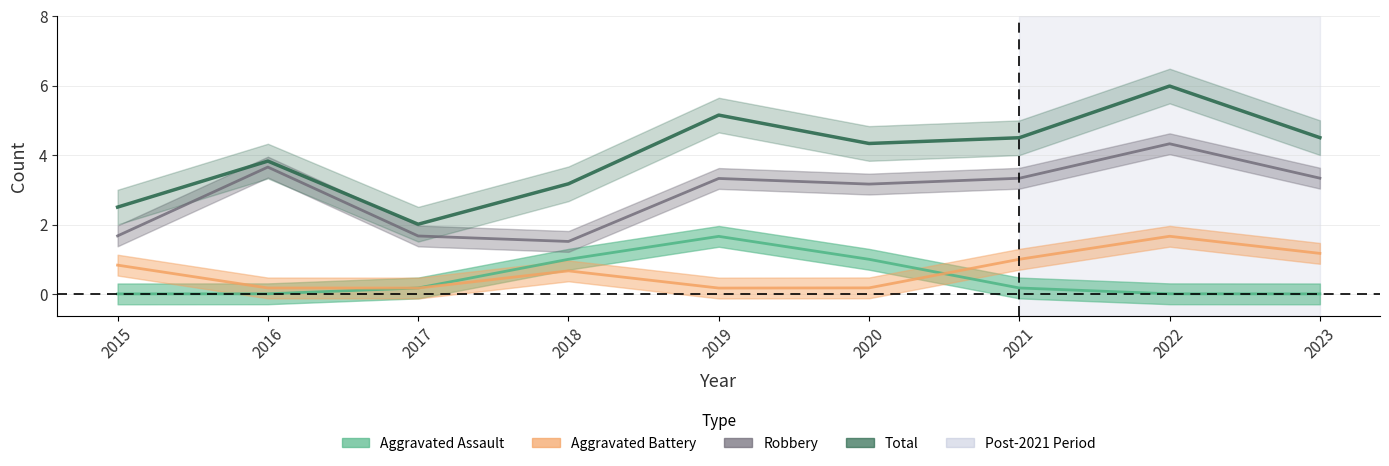

Is it true that Total equals 3 at 2018?

True